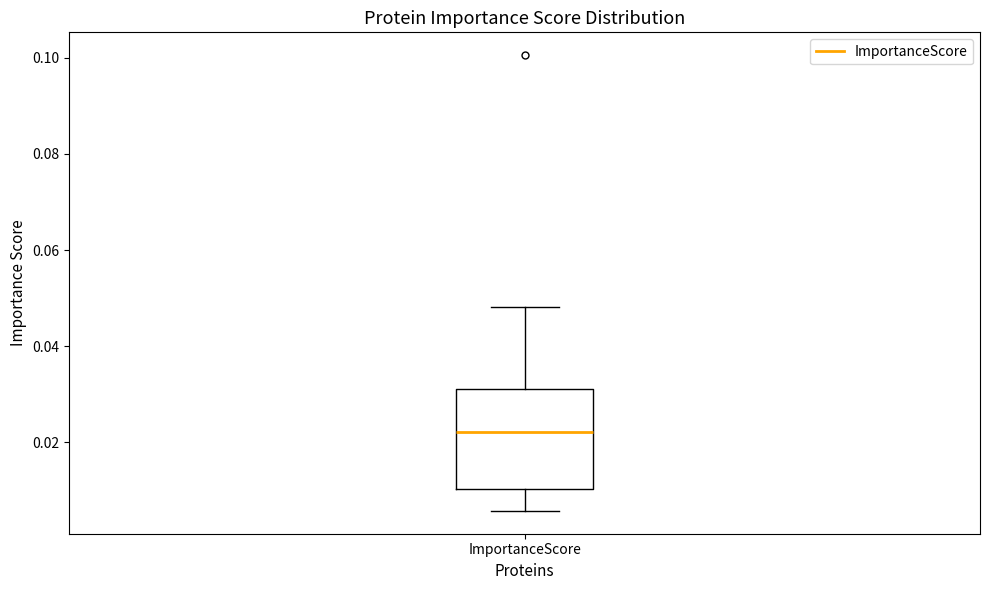

Where does the upper whisker of the box for ImportanceScore end on the y-axis? The values are not printed on the chart, so give them approximately, as read against the axis.

0.048